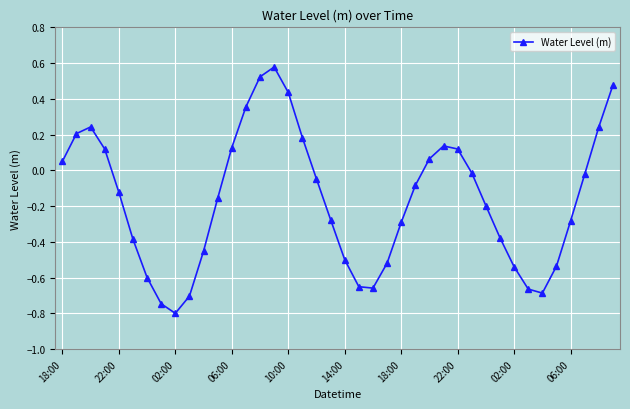

How many points are lower than both their immediate neighbors (excluding endpoints)?

3